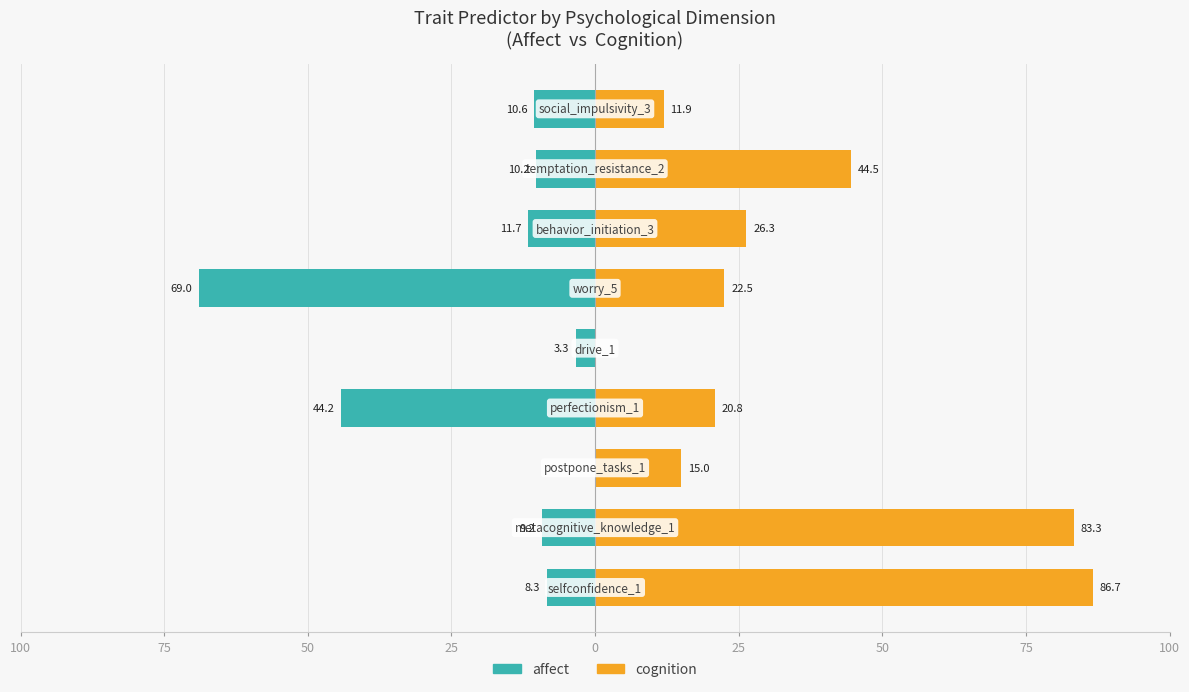

What is the difference between the highest and lowest values at 50?

15.0